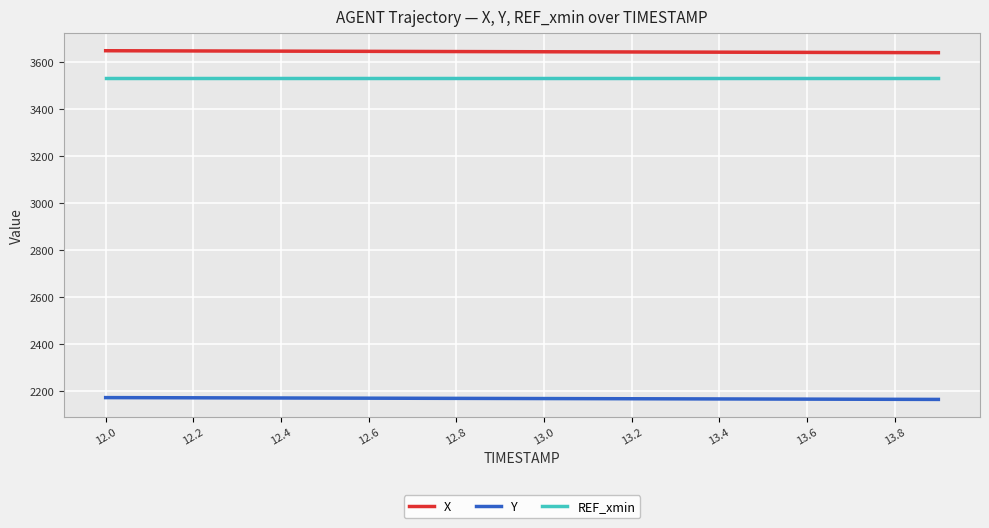

List the series in order of their peak value, highest first.

X, REF_xmin, Y